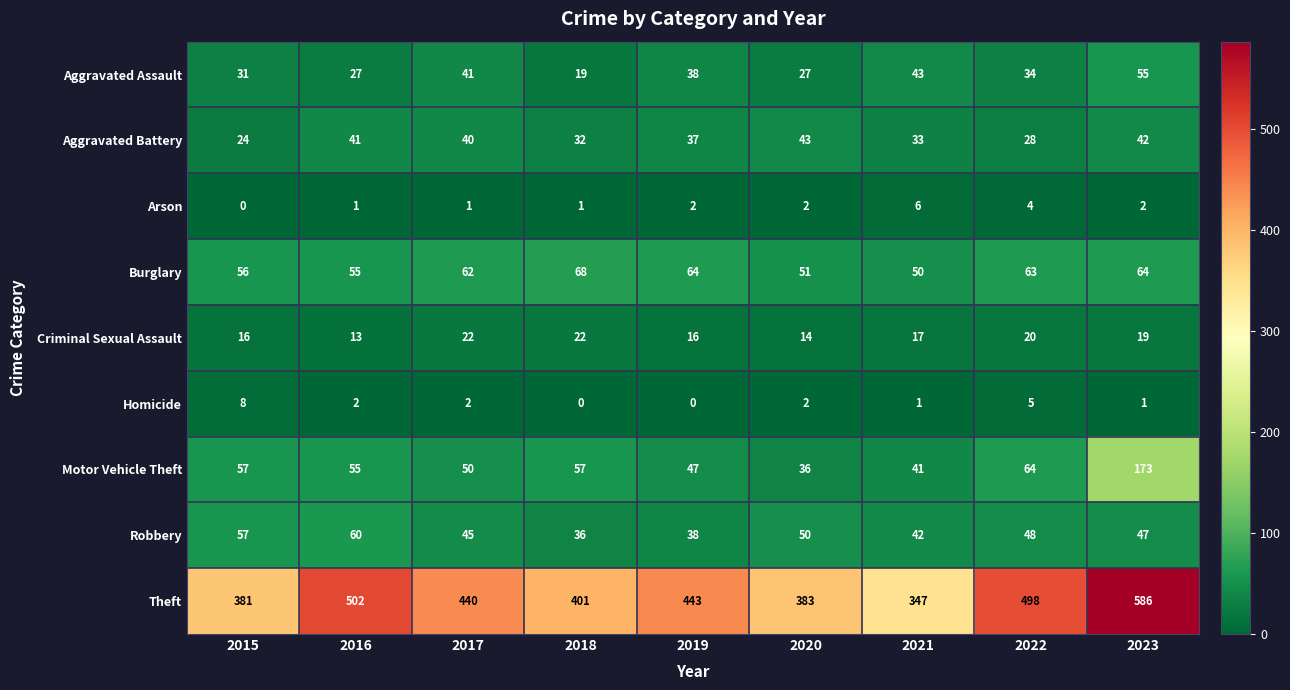

What is the spread (max minus min) of values at 2022?

494